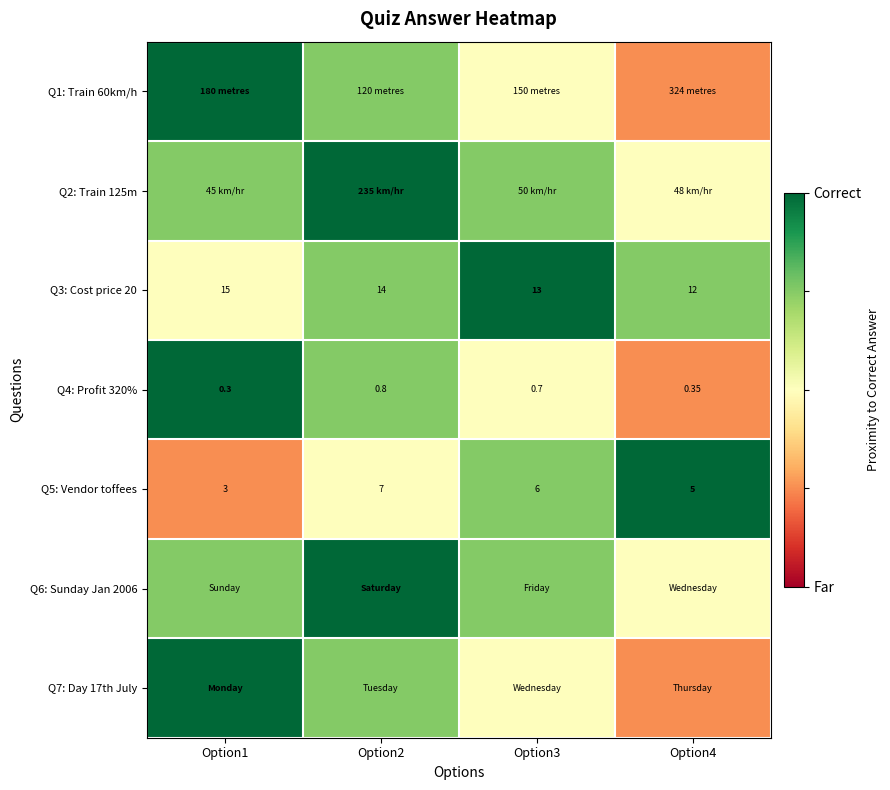

Which series has the largest total across all categories?

Q2: Train 125m